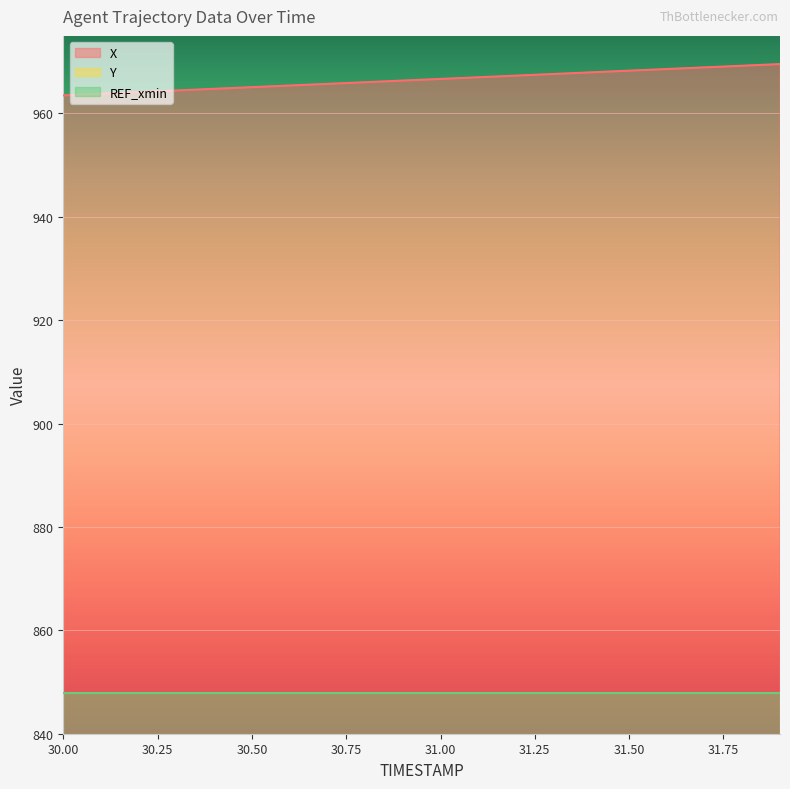

What is the approximate value of X at 30.4?

964.8